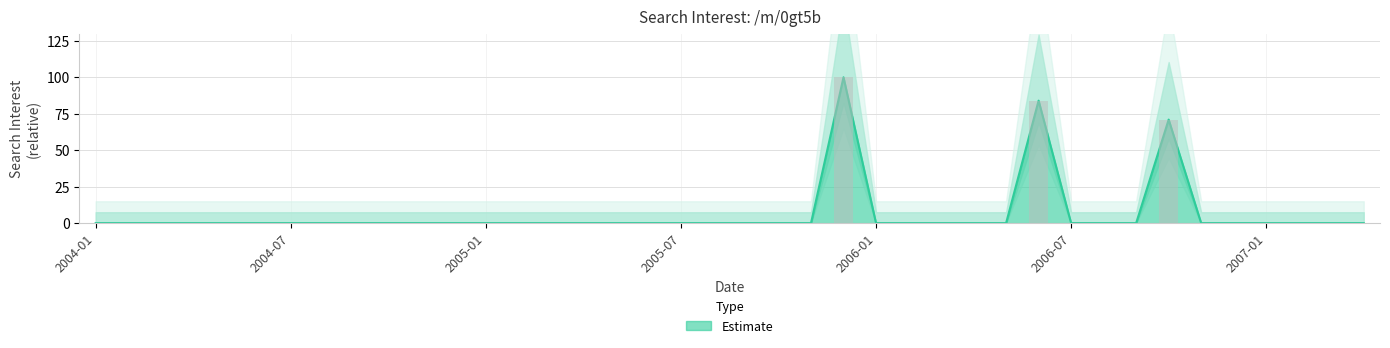

True or false: the data shows -34 at 2009-12.

False